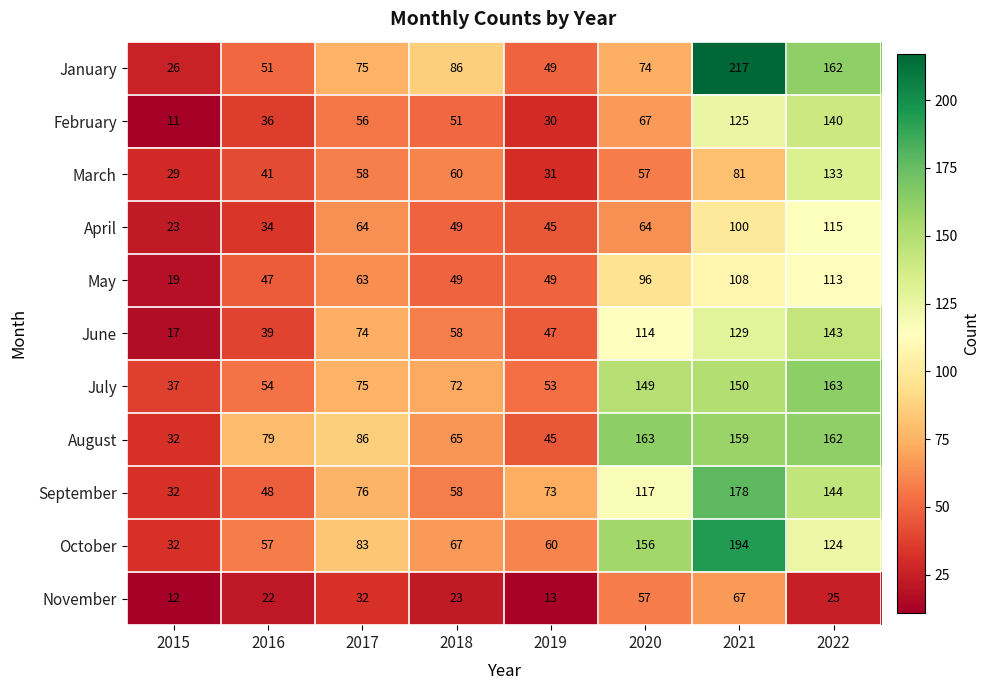

Which series has the widest spread of values?

January